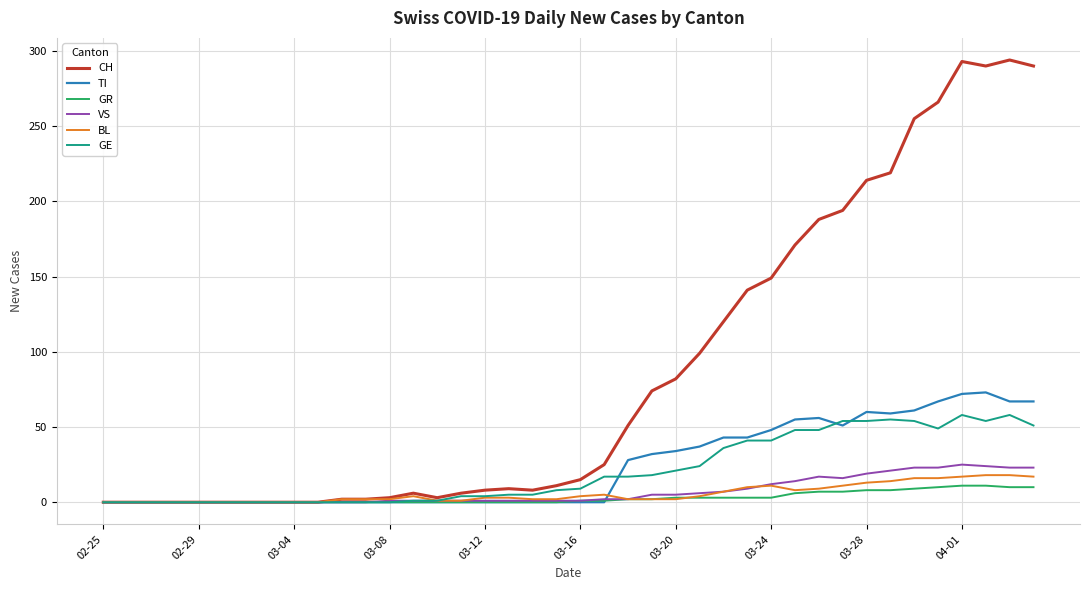

Which series has the widest spread of values?

CH